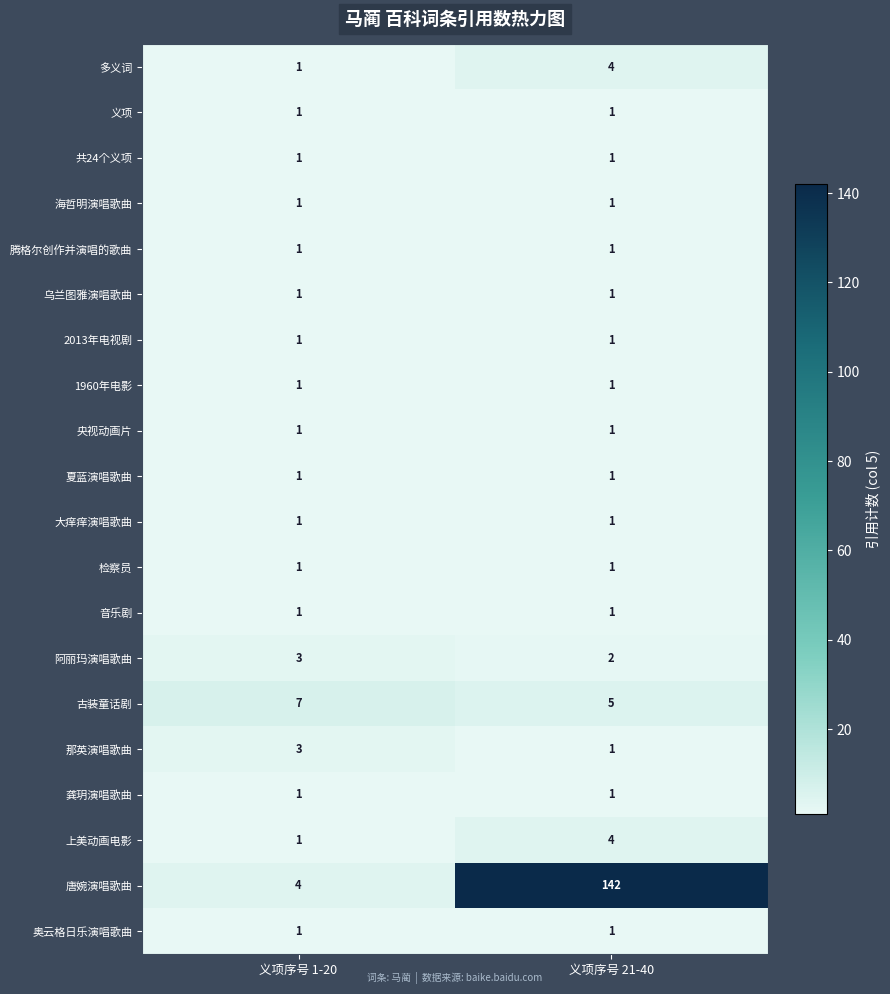

What is the minimum value shown in the chart?

1